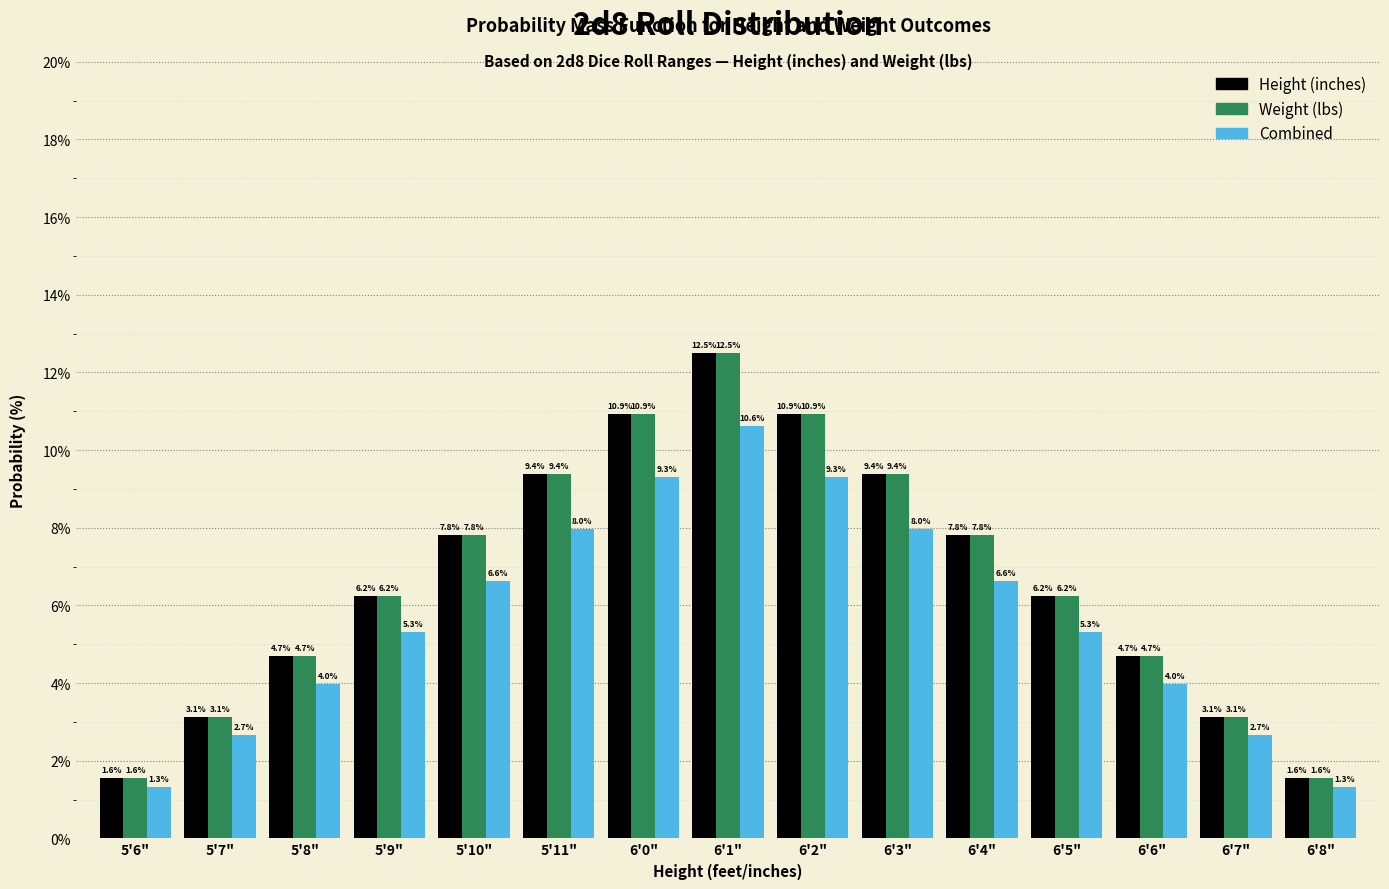

What is the difference between the highest and lowest values at 6'1"?

1.9